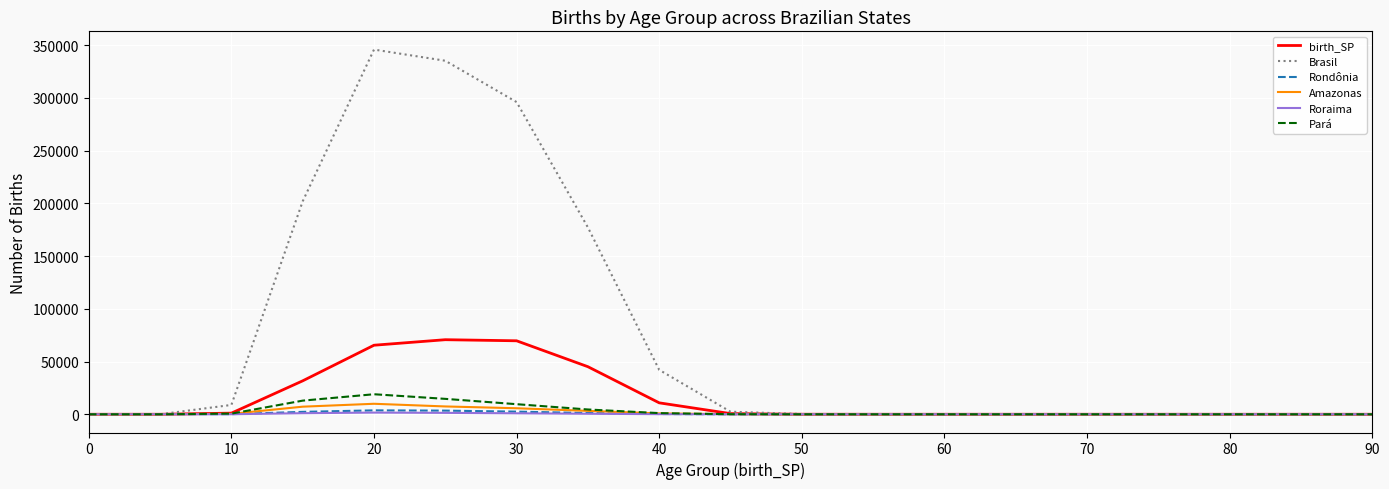

Which series has the largest total across all categories?

Brasil